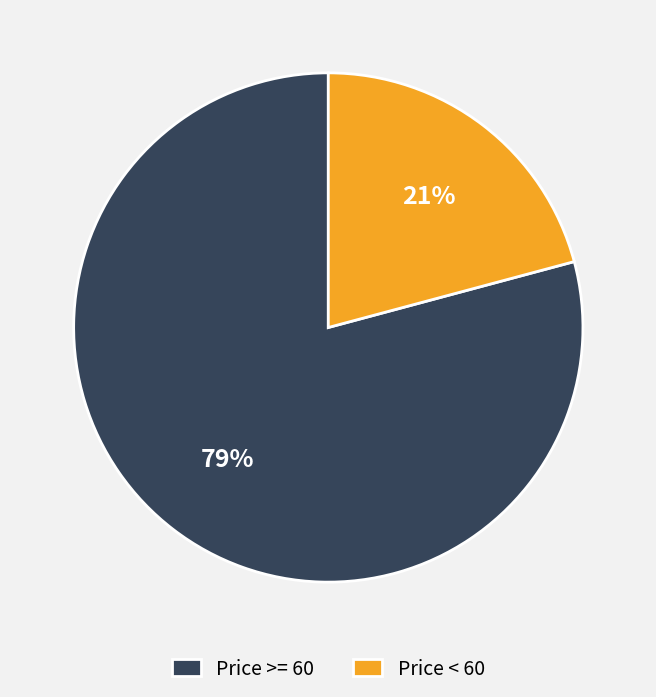

What percentage is the Price >= 60 slice, to the nearest percent?

79%